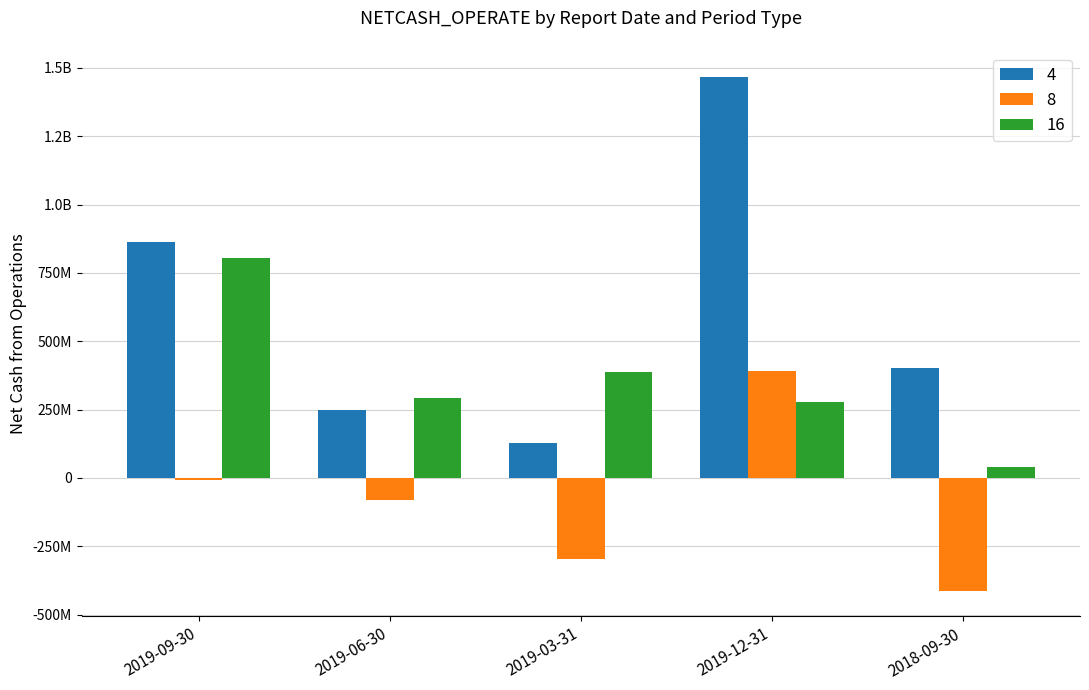

Are the bars grouped side by side (vs. stacked)?

Yes